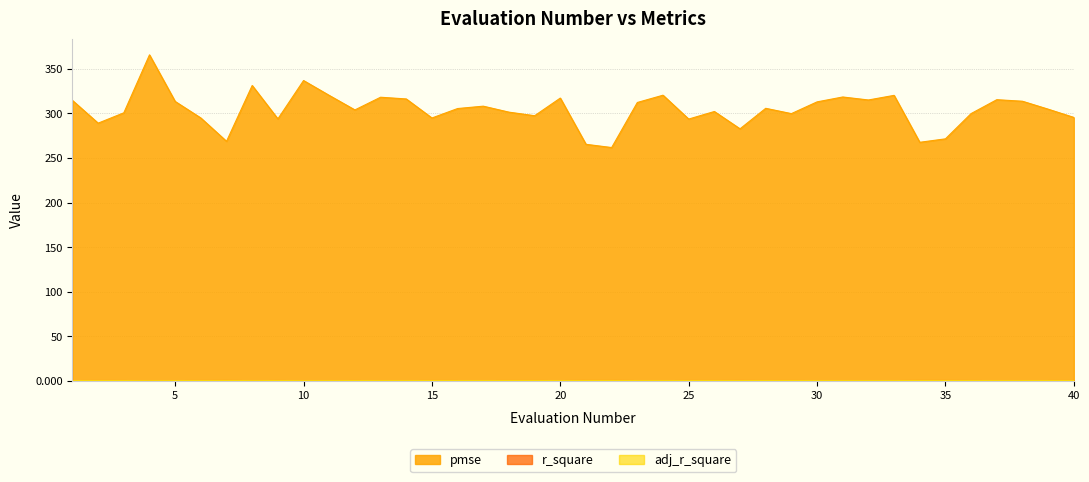

What is the maximum value shown in the chart?

365.5